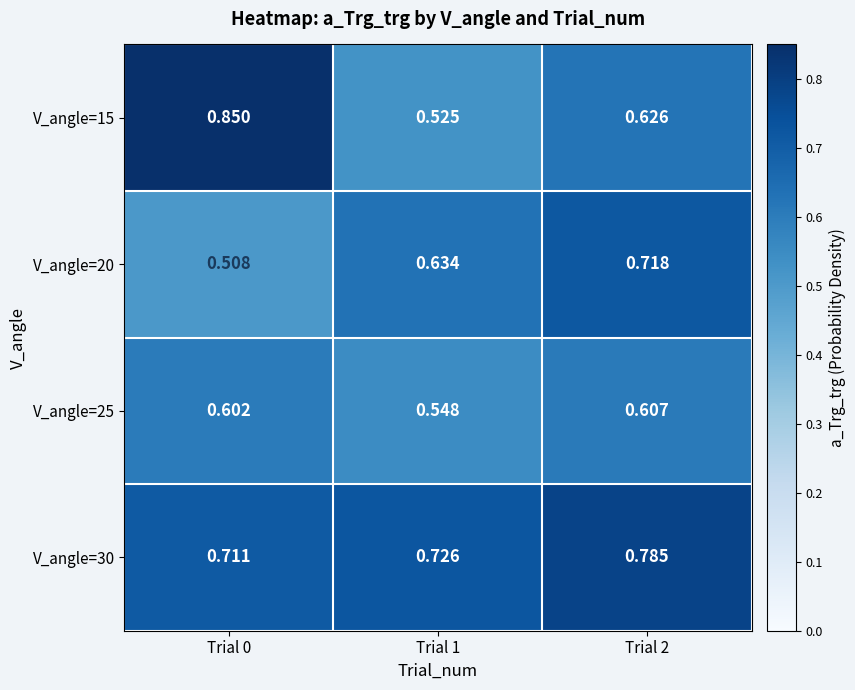

Is the value of V_angle=15 at Trial 1 greater than the value of V_angle=30 at Trial 1?

No